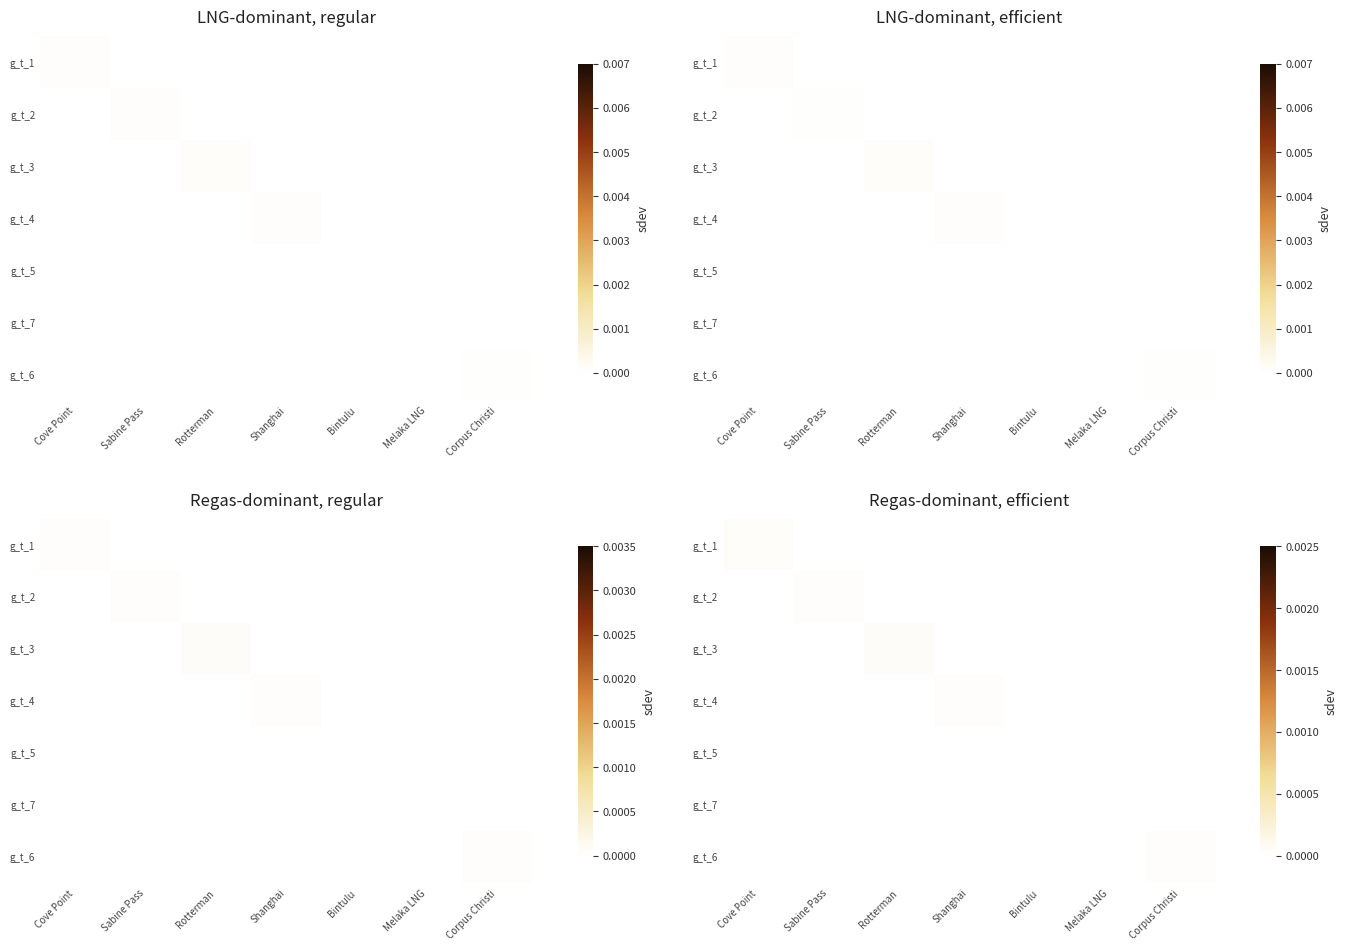

True or false: g_t_1 has a value of 0.0 at Cove Point.

True